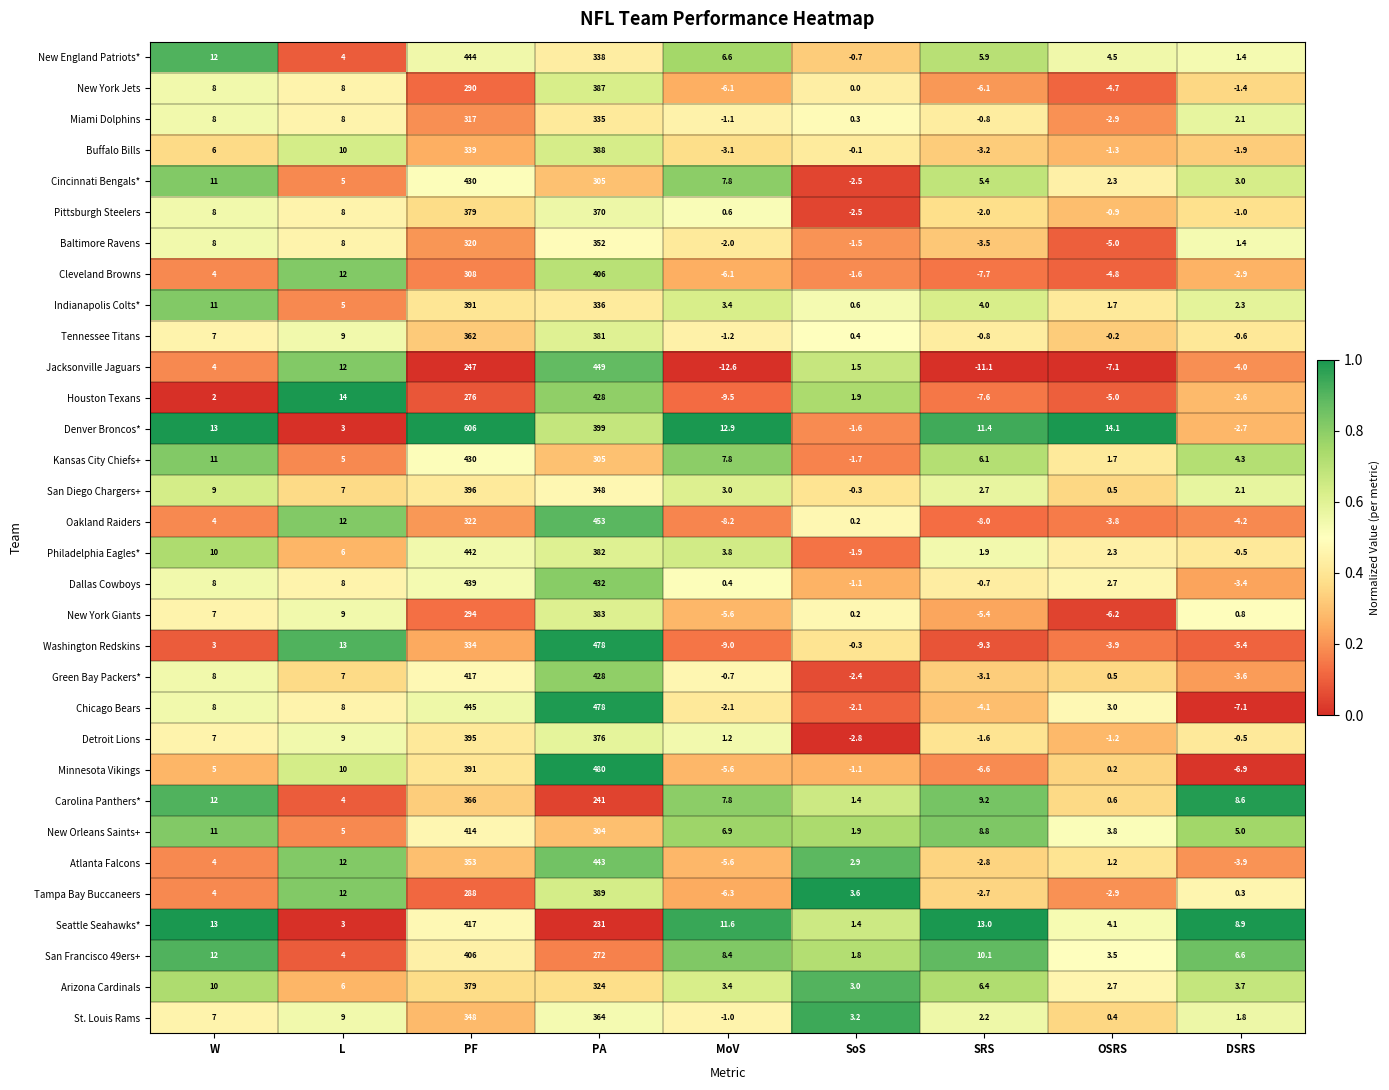

At which label is Jacksonville Jaguars closest to 218?

PF